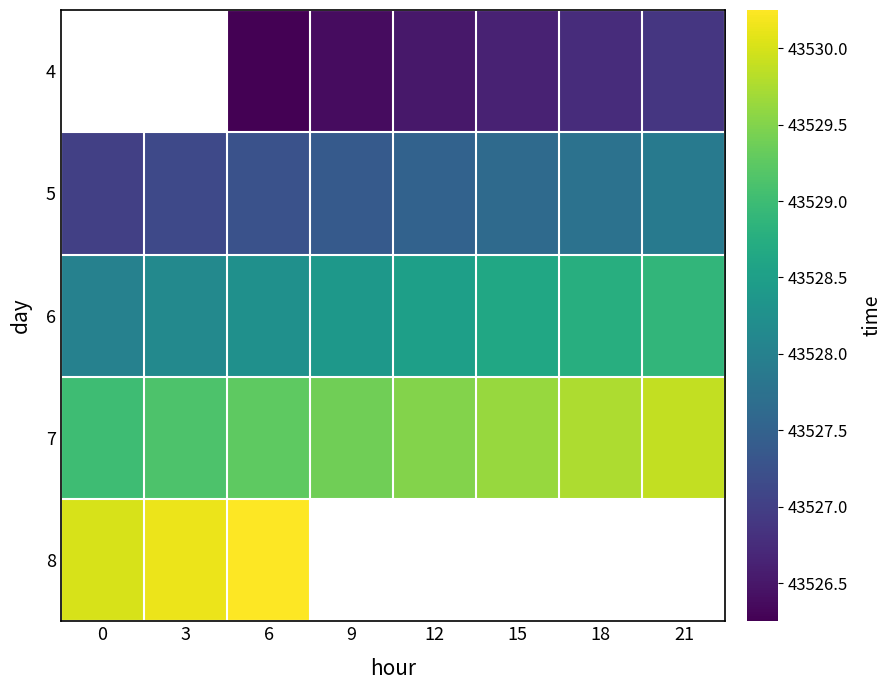

The value of 6 at 9 is 43528.4. True or false?

True